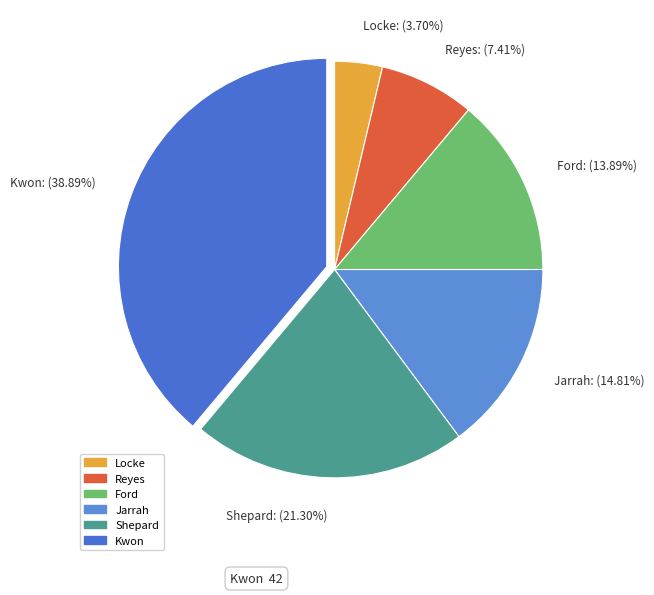

Which category has the smallest portion of the pie?

Locke